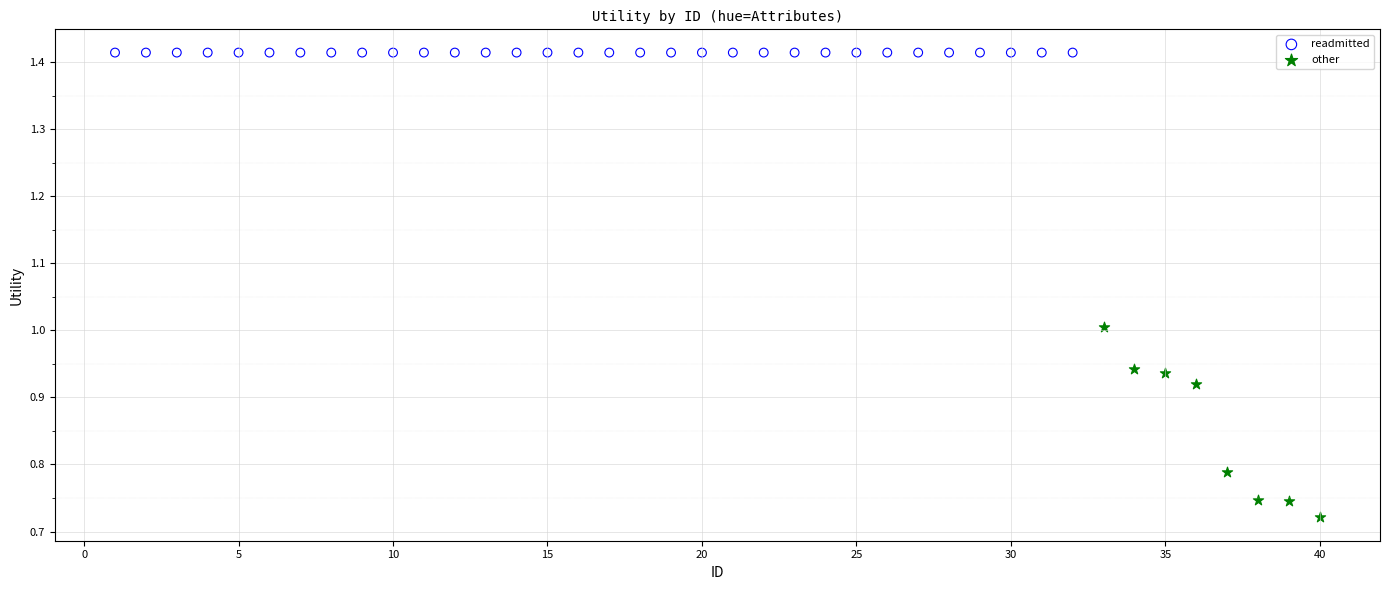

Which series reaches the maximum Y coordinate?

readmitted